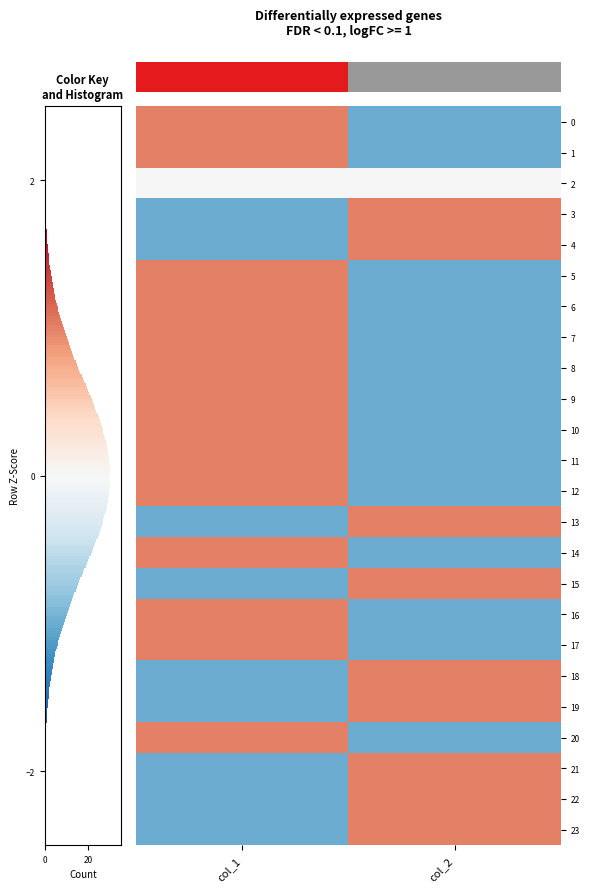

What is the difference between the highest and lowest values at 20?

2